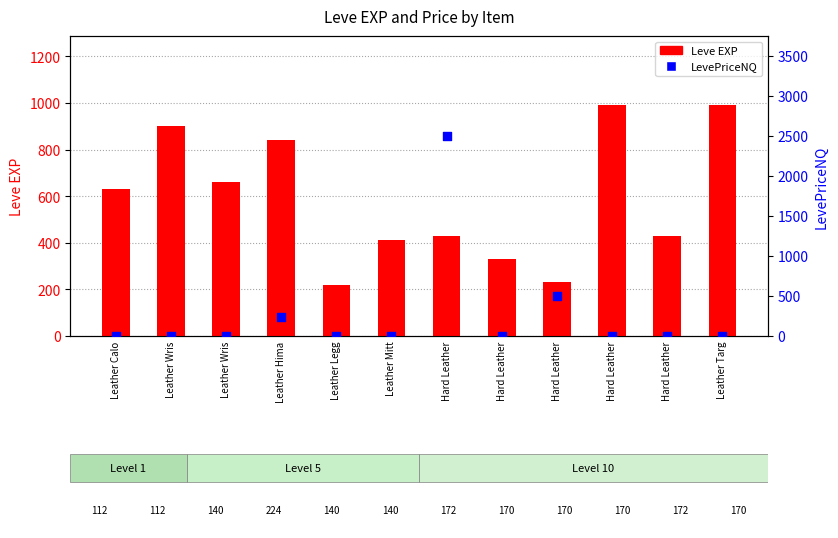

Which series has the widest spread of Y values?

LevePriceNQ